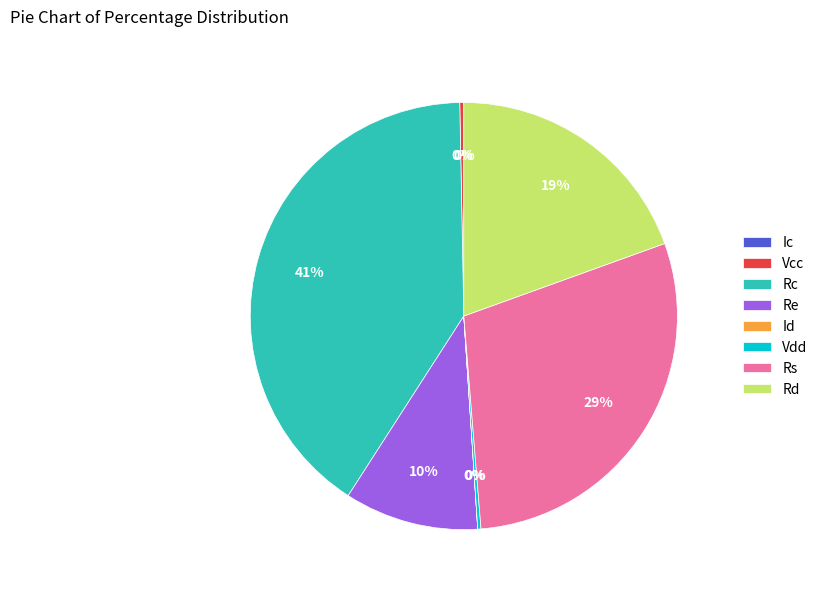

What is the largest slice in the pie chart?

Rc